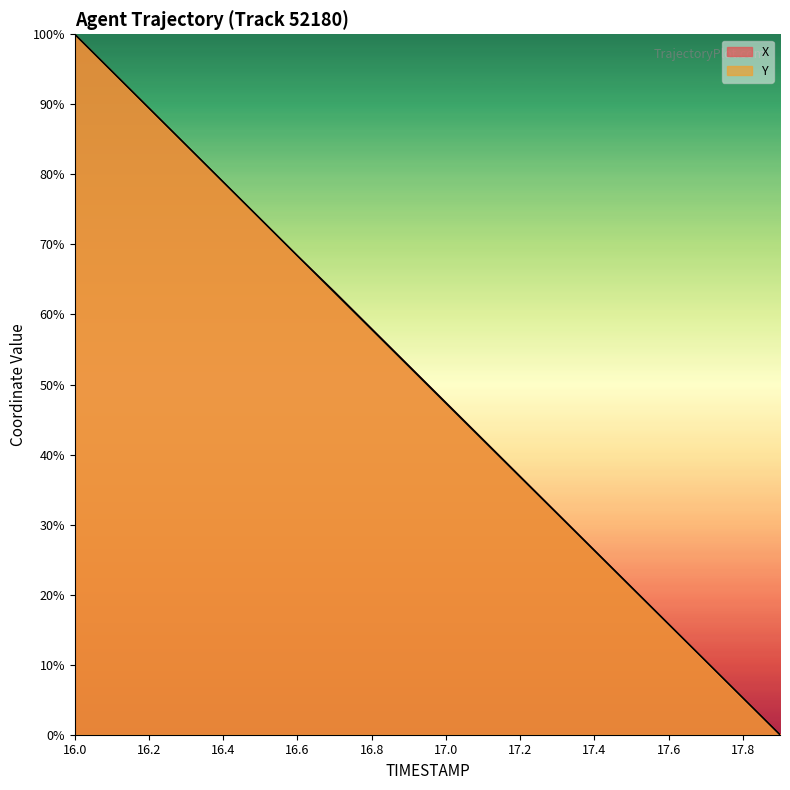

What is the label of the 12th point from the left?

17.1